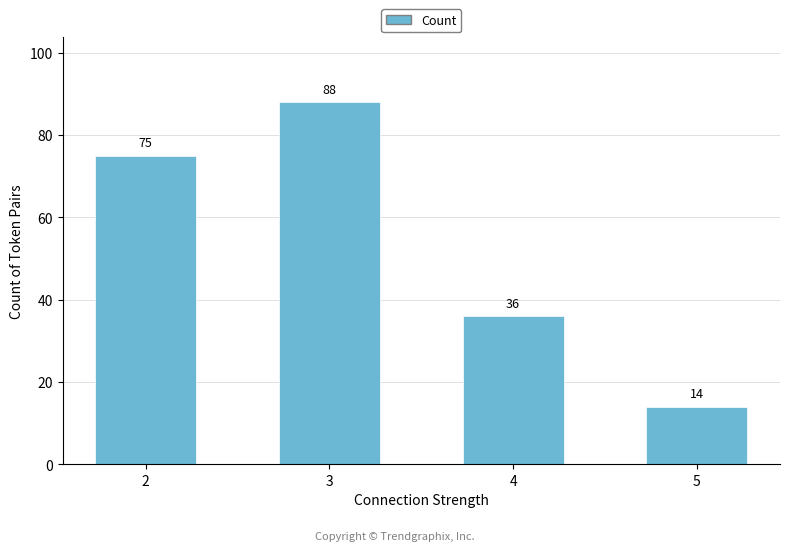

List the labels in order of value, smallest first.

5, 4, 2, 3